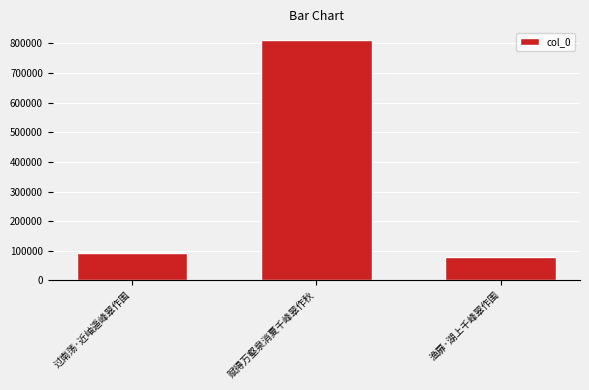

Reading left to right, extract all data points from this chart.

过南荡·近岫遥峰翠作围=93039	赋得万壑泉消夏千峰翠作秋=809842	渔扉·湖上千峰翠作围=79101